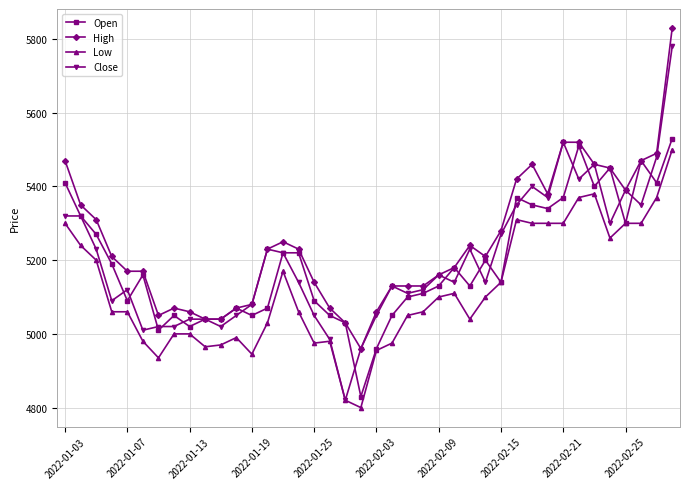

What is the value of the Low point at the 22nd from the left?

4975